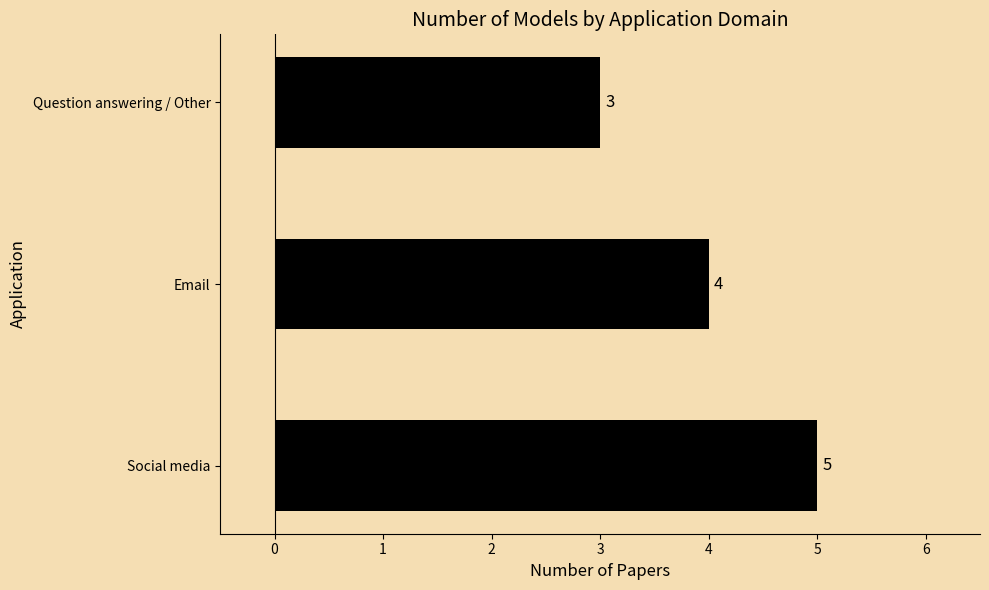

What is the sum of all values?

12